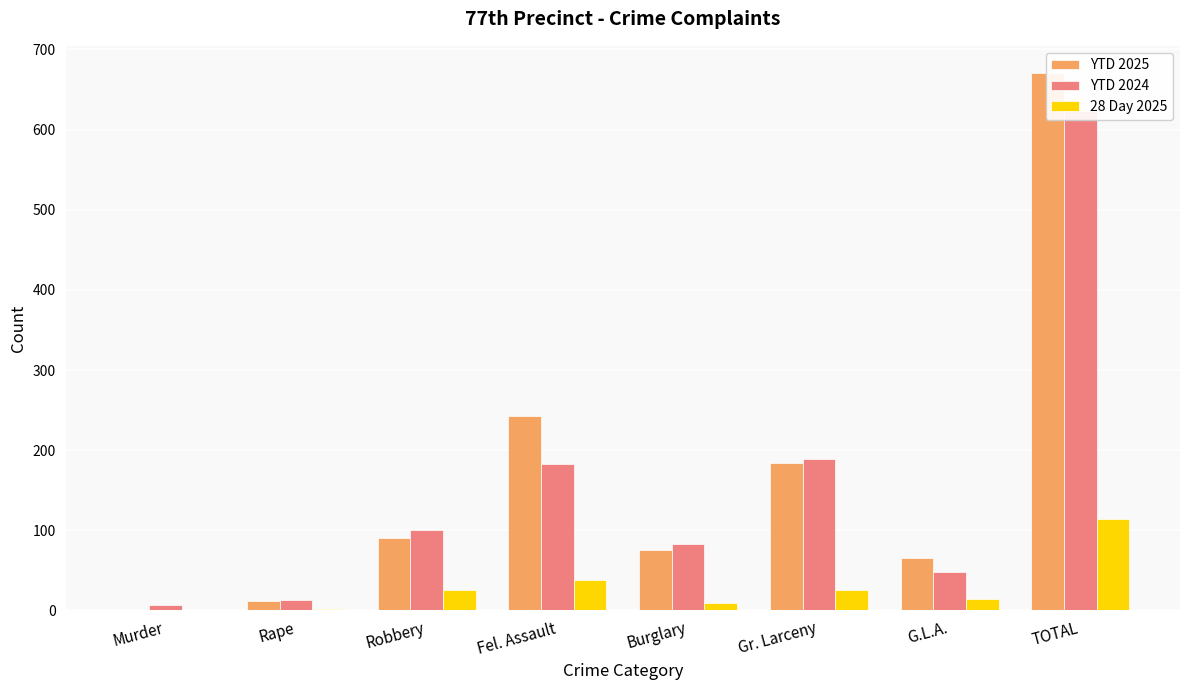

What is the greatest value displayed?

671